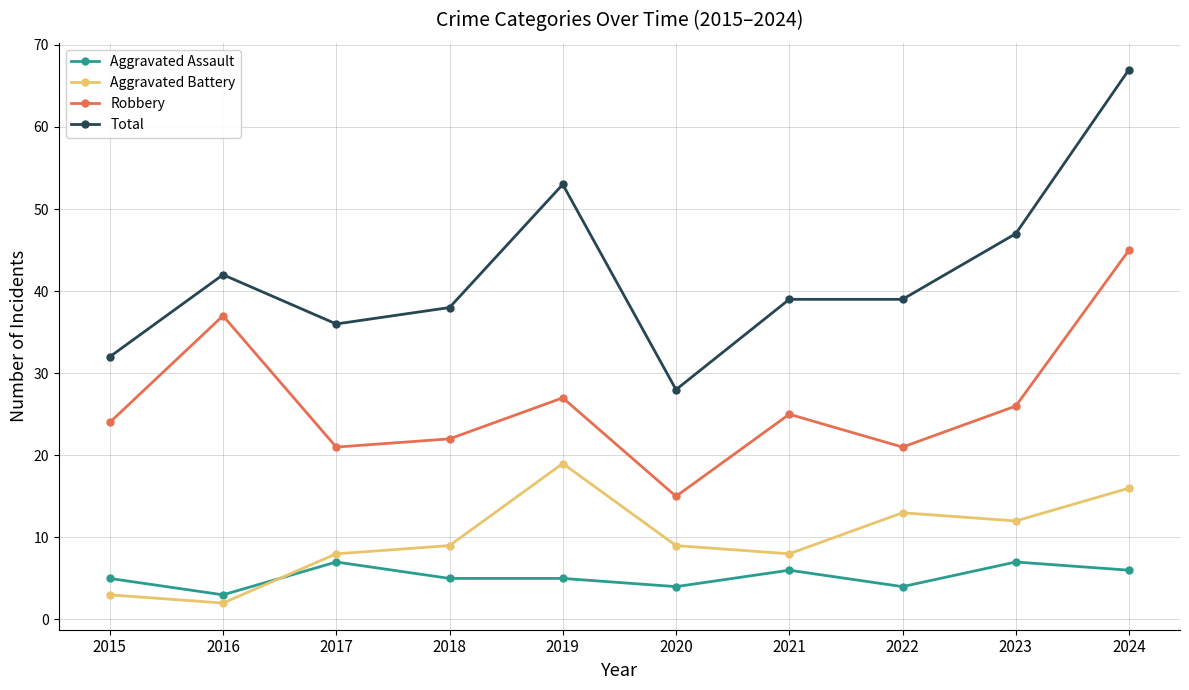

What is the value of the Aggravated Battery point at the 8th from the left?

13